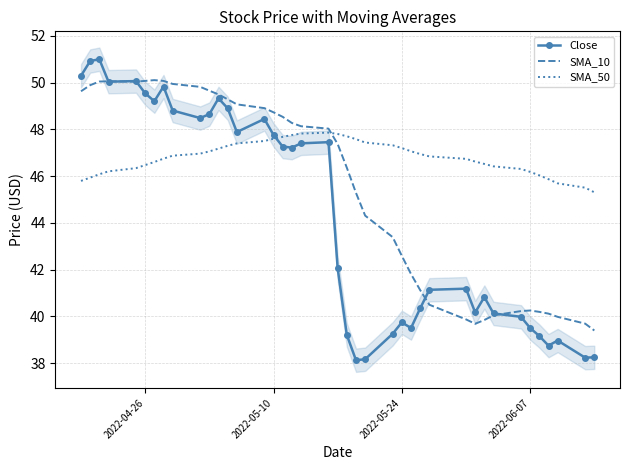

Which series ends up on top after the final intersection of SMA_10 and SMA_50?

SMA_50